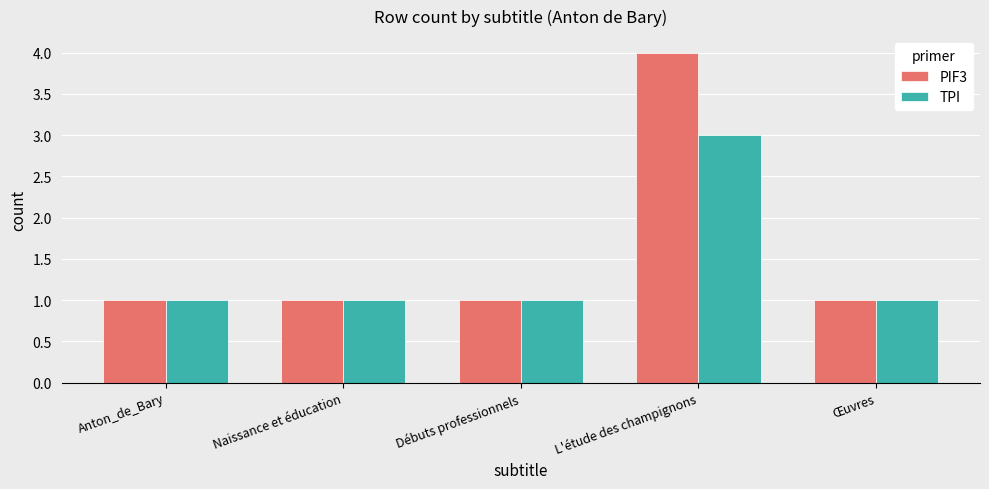

What is the maximum value shown in the chart?

4